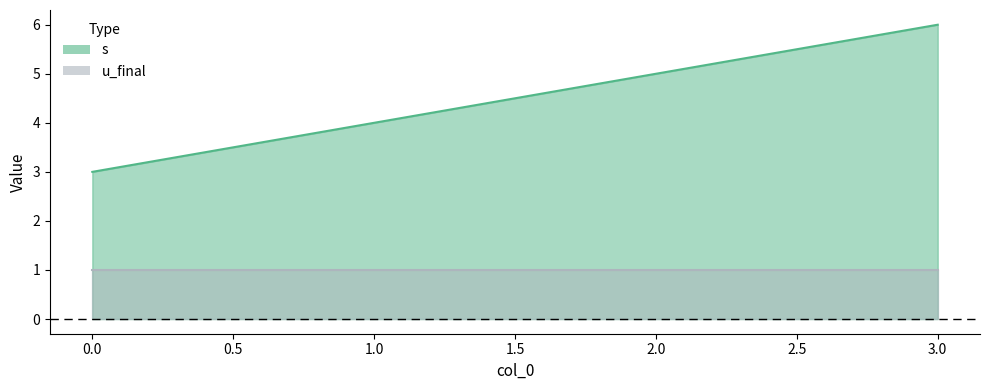

Reading left to right, extract all data points from this chart.

0=3	1=4	2=5	3=6